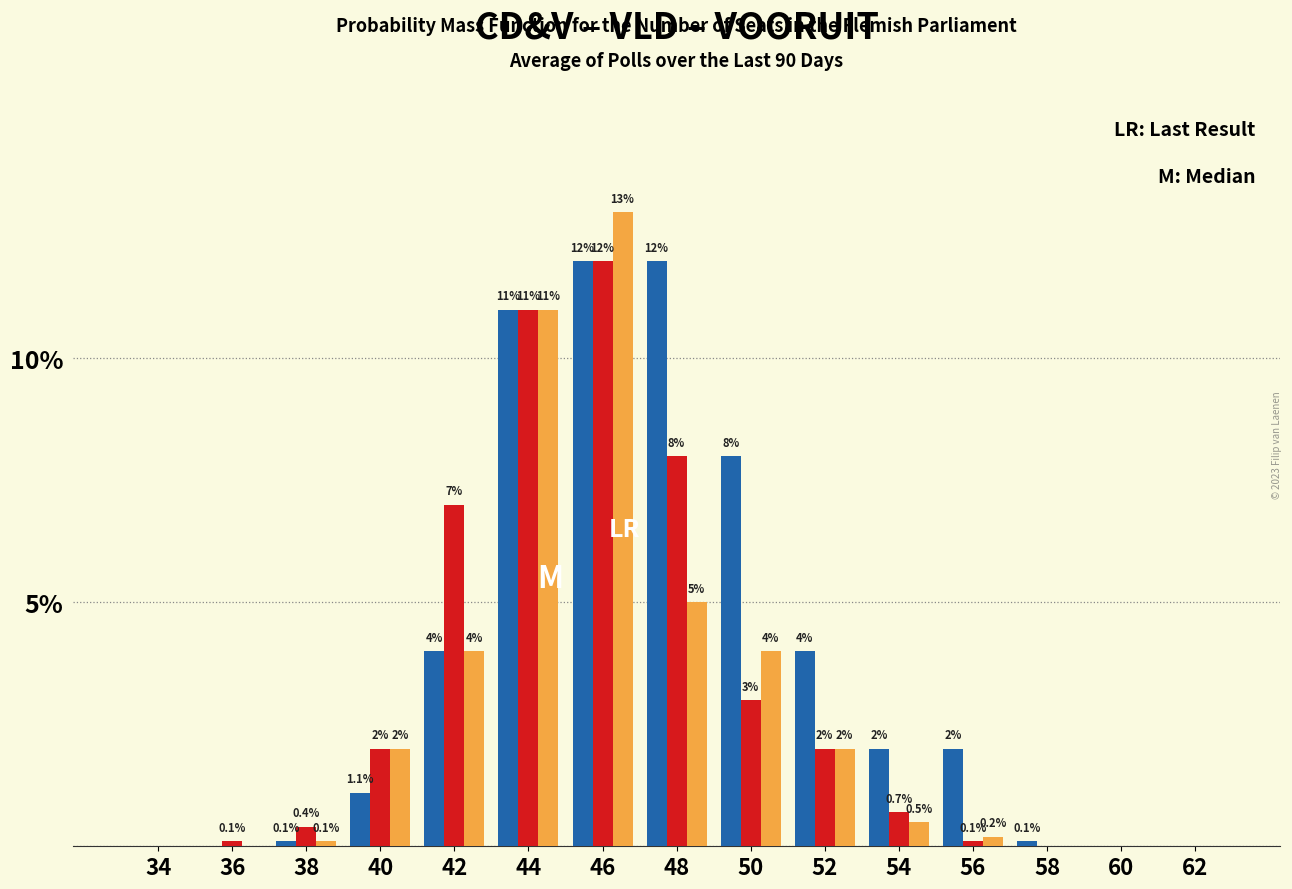

What is the total value across all series at 42?

15.0